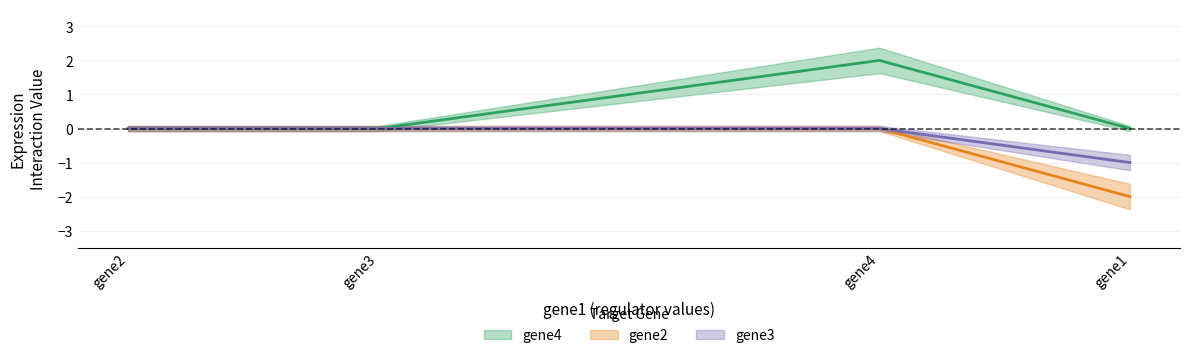

How many lines are shown in the chart?

3